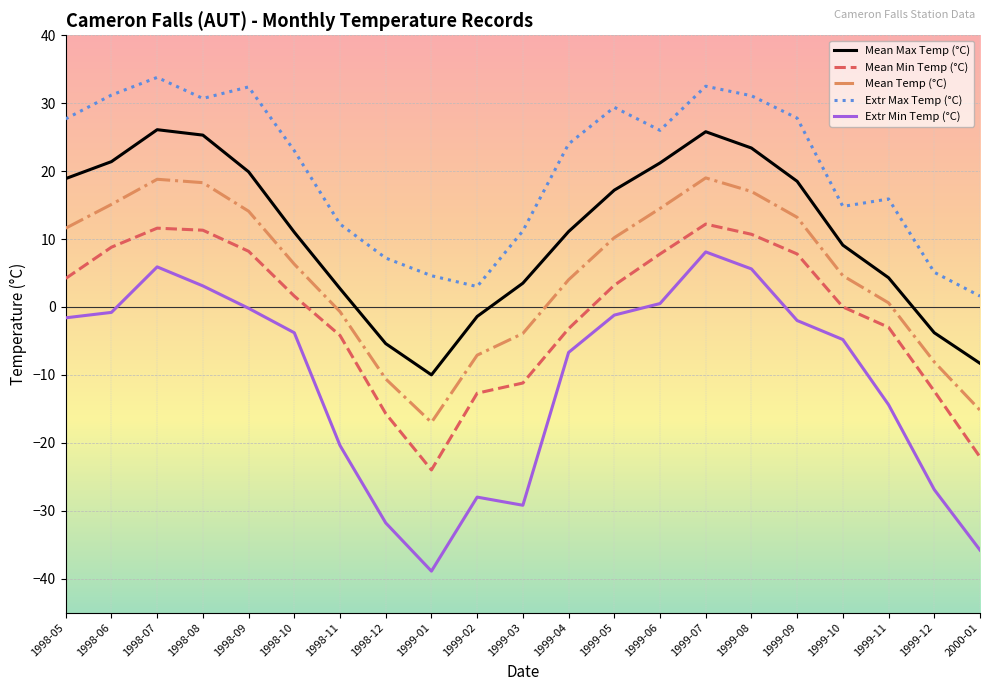

The Extr Max Temp (°C) series shows 26.0 at 1999-06. True or false?

True